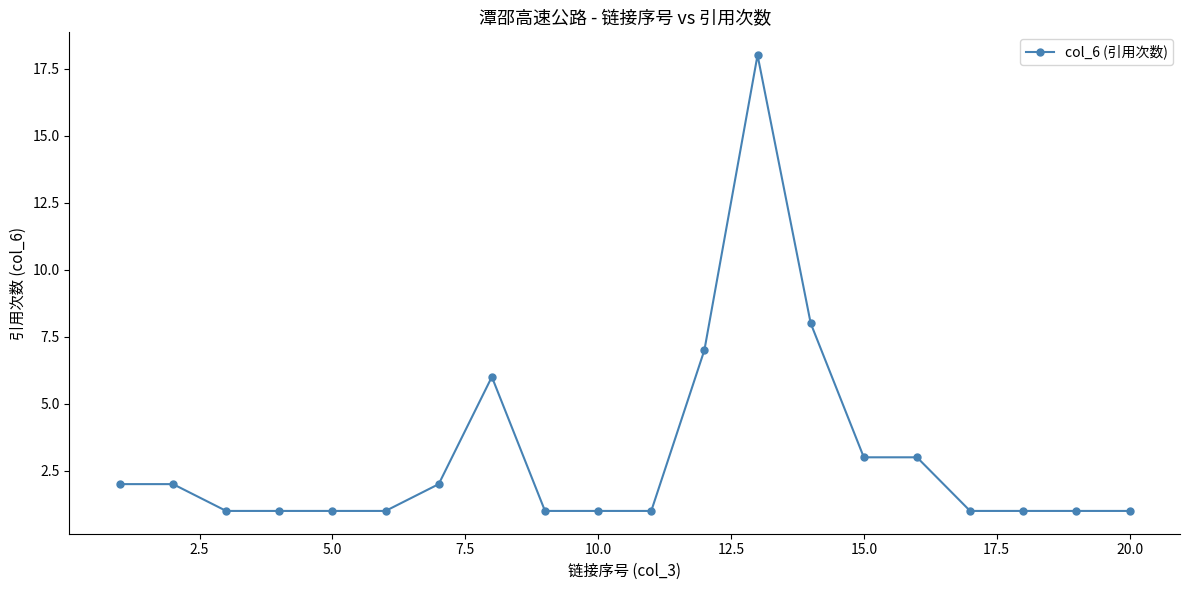

True or false: the data has more than 1 interior local peaks.

True